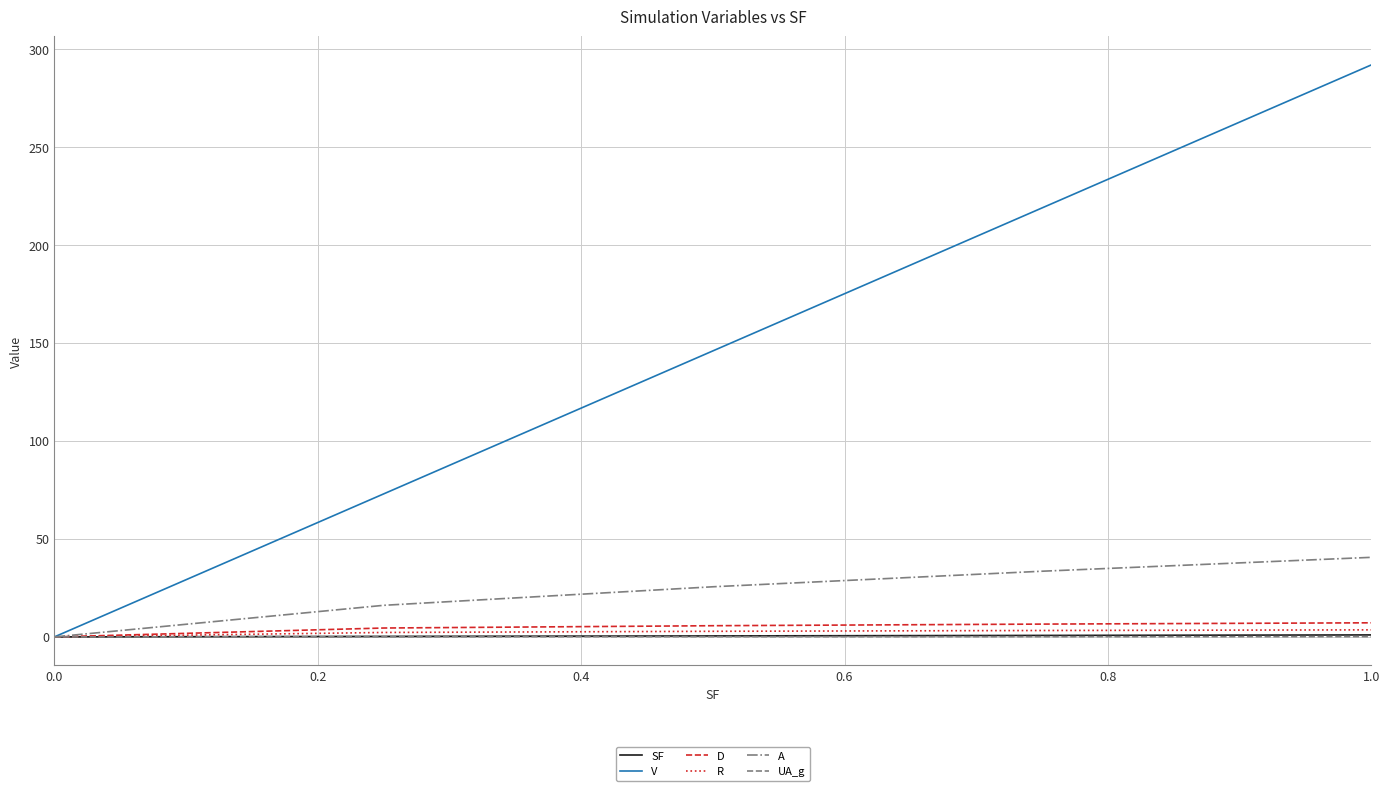

What is the maximum value for A?

40.6